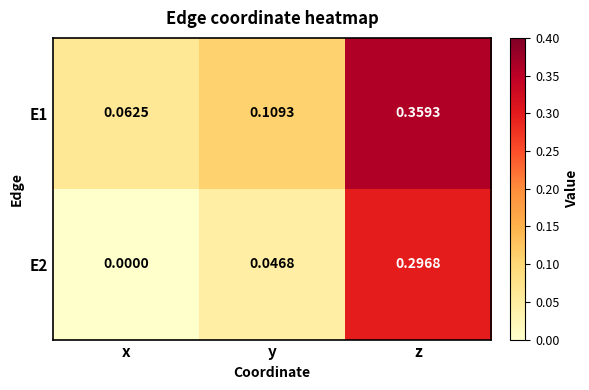

Rank the categories by E1 value from highest to lowest.

z, y, x